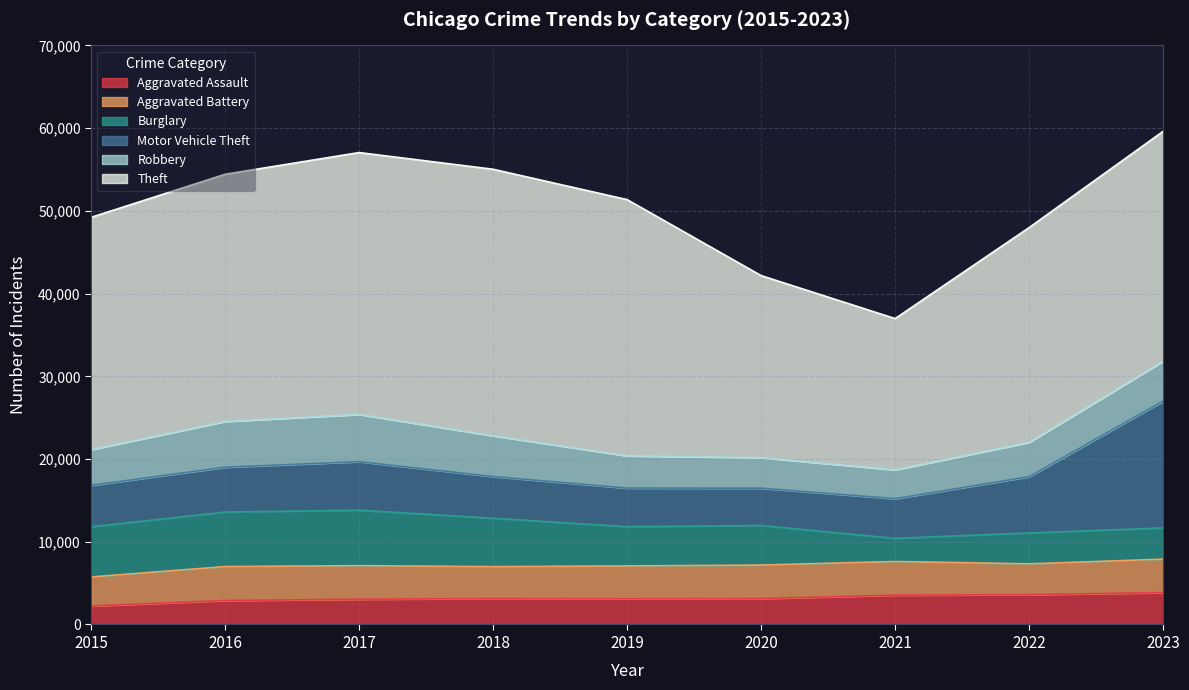

At which label is Theft closest to 25257?

2022